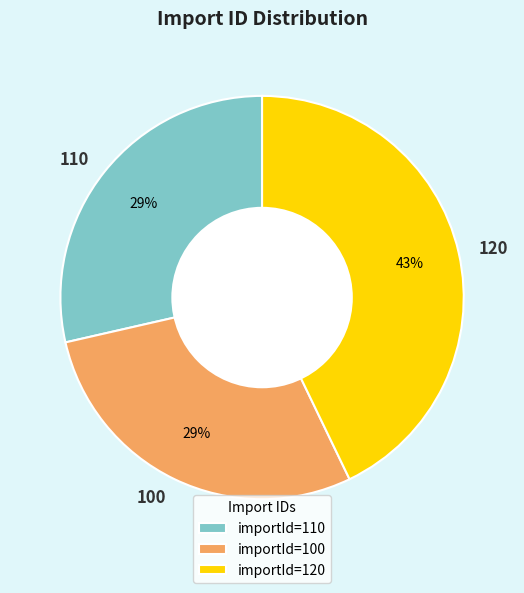

Approximately how many times larger is the value at 110 compared to 120?

0.7